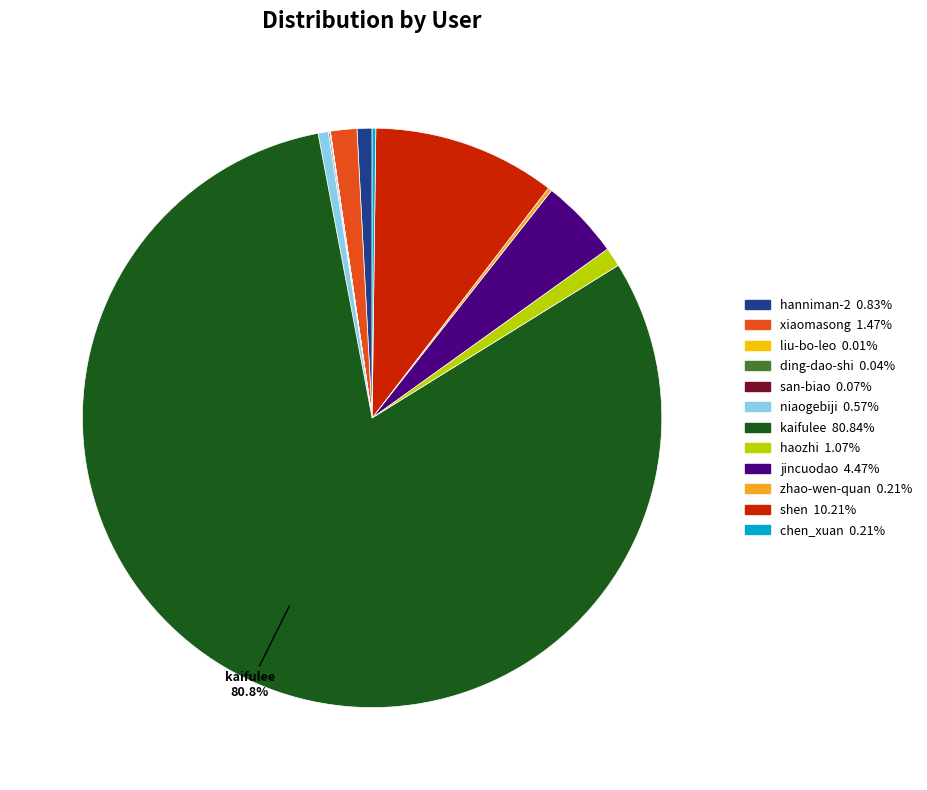

Does any single category account for the majority?

Yes